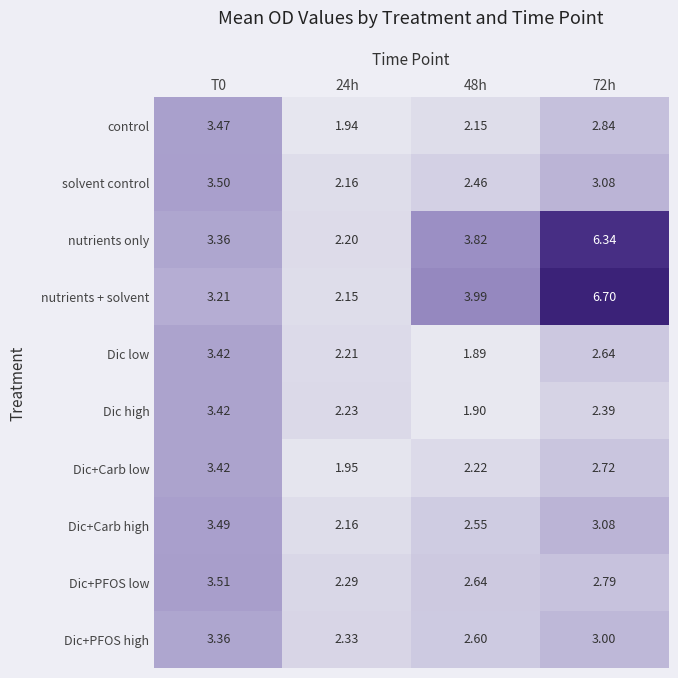

How many values in the Dic+PFOS high series are below 3?

2